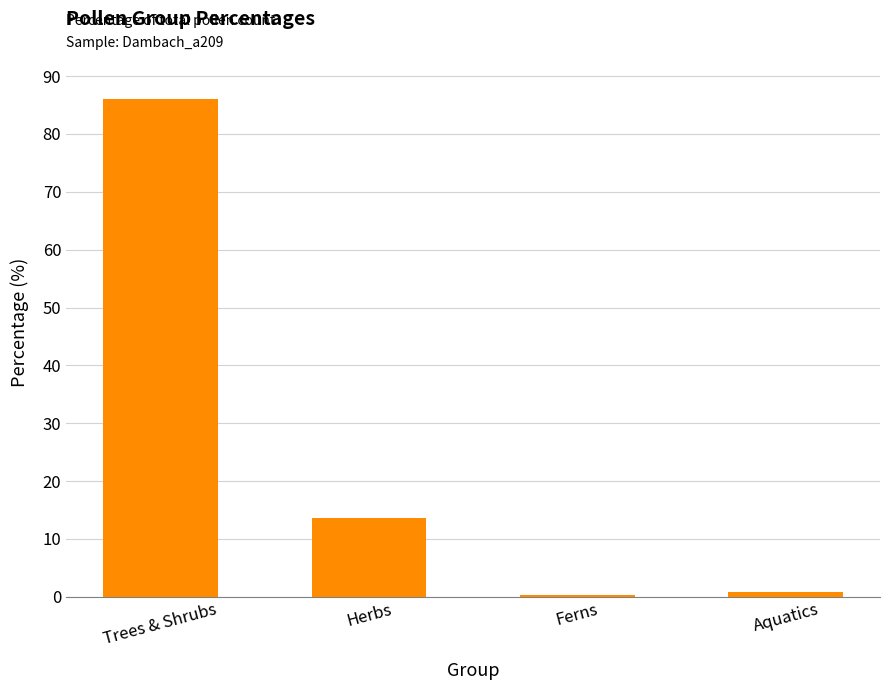

The chart shows a value of 3.2 at Herbs. True or false?

False